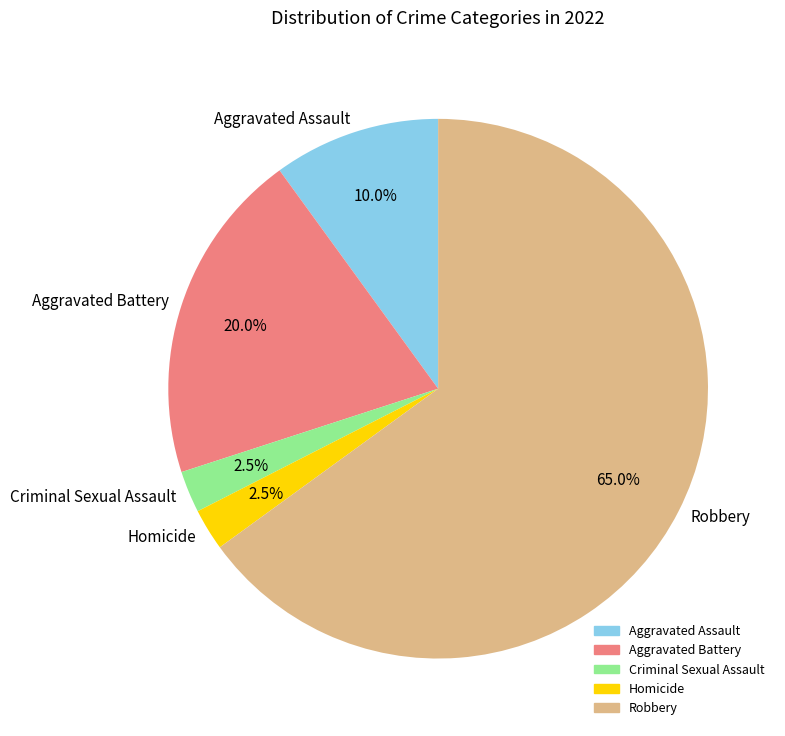

Do Homicide and Robbery together represent more than half of the pie?

Yes